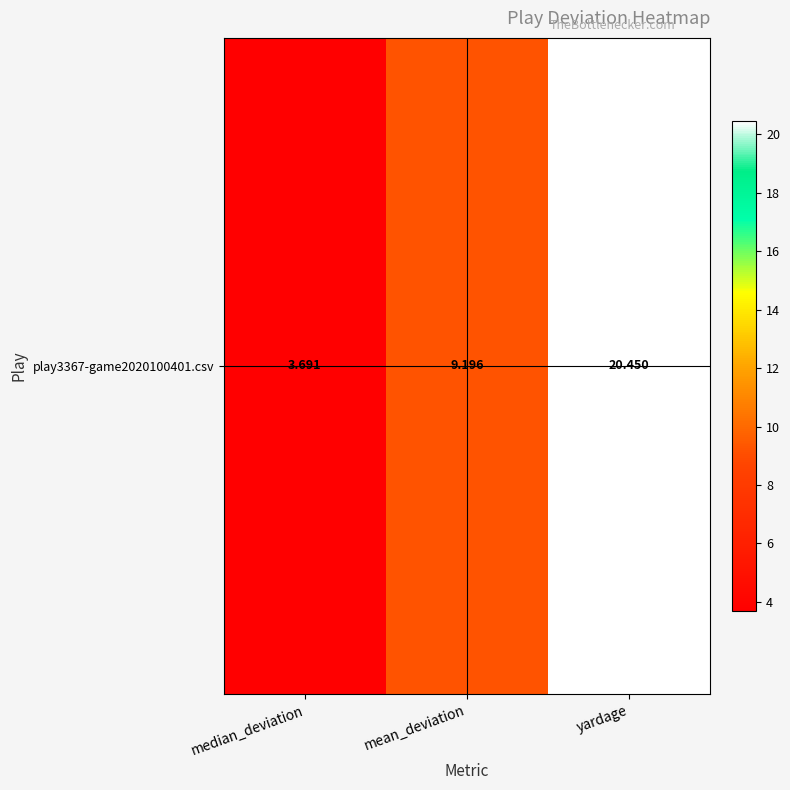

What is the sum of the values at mean_deviation and median_deviation?

12.9